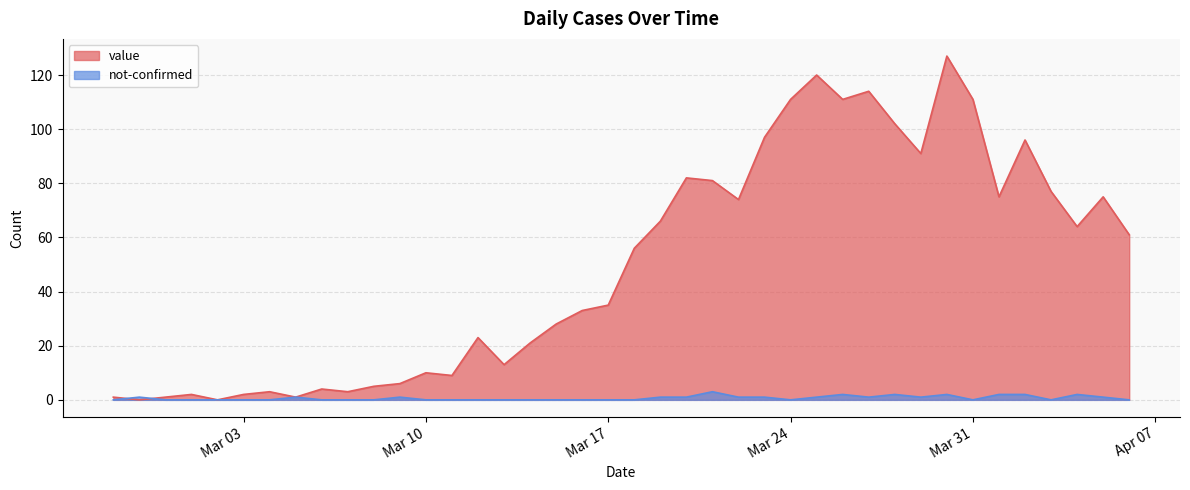

Which category has the highest value in the value series?

2020-03-30